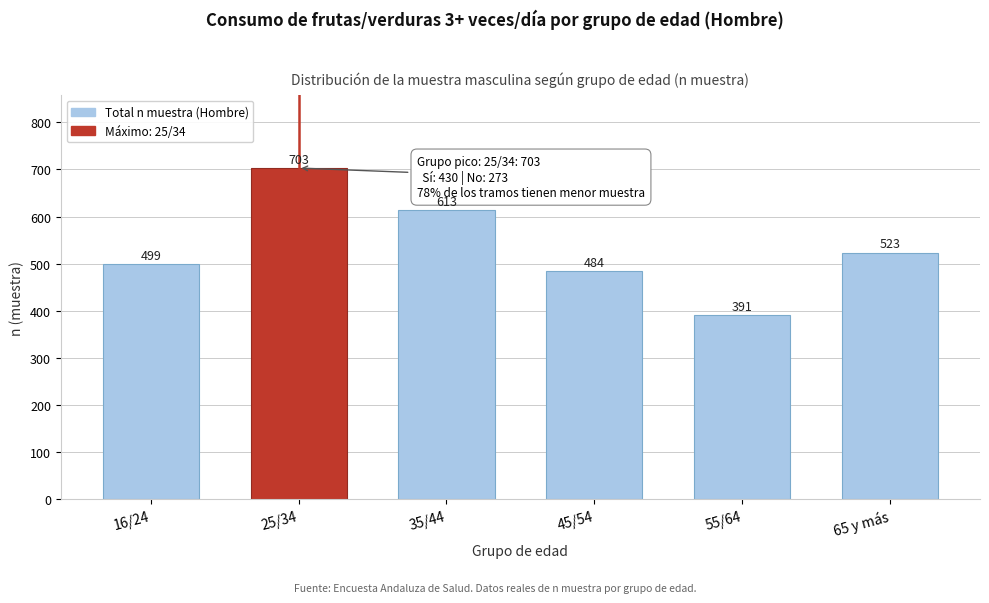

Reading left to right, list all the values displayed in this chart.

16/24=499	25/34=703	35/44=613	45/54=484	55/64=391	65 y más=523